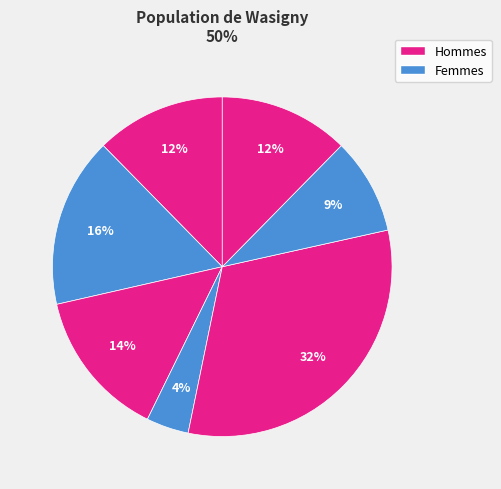

Count the number of slices in the pie.

7